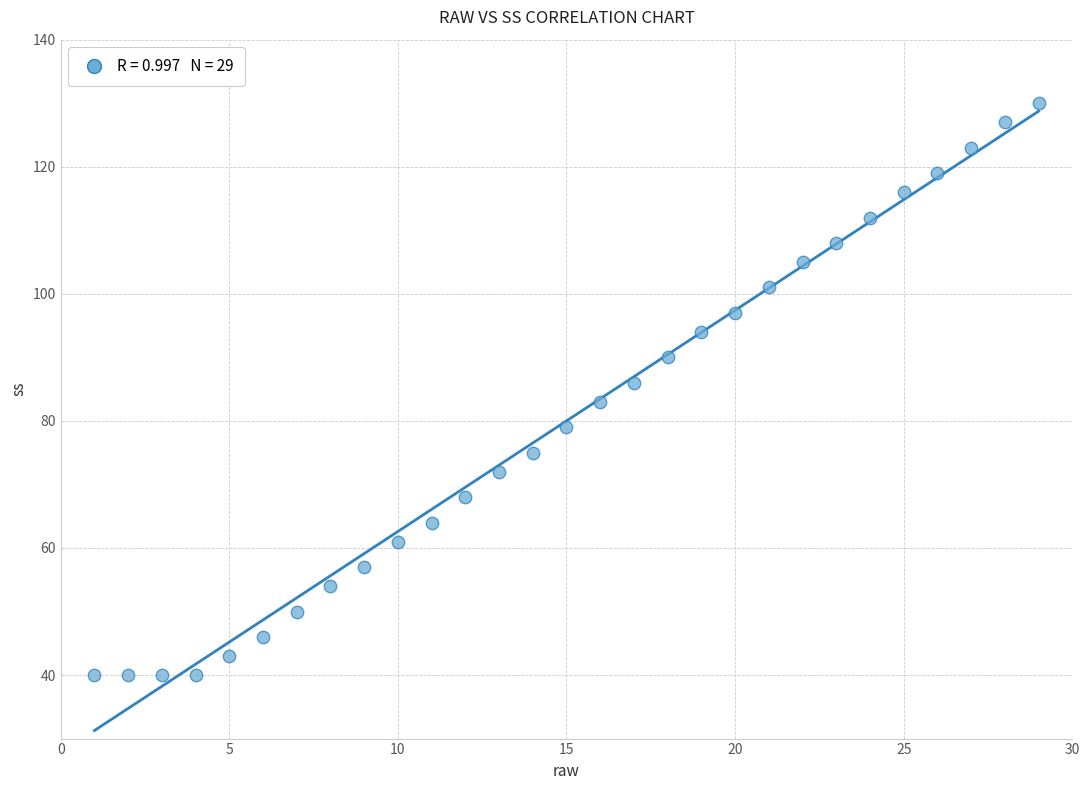

What is the range of Y values (max minus min)?

90